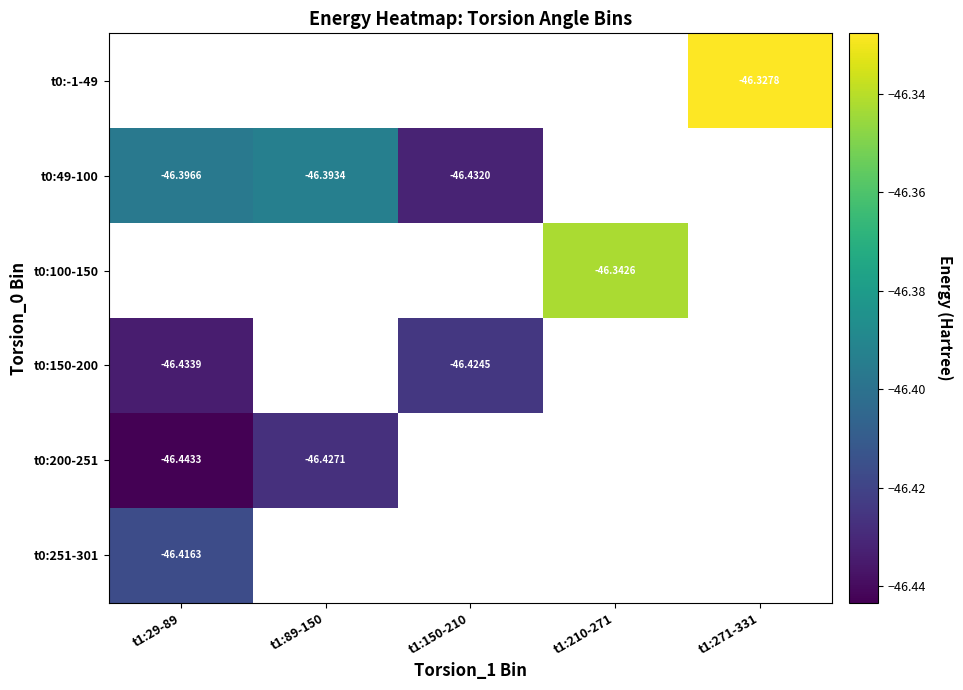

Which series has the largest range (max minus min)?

t0:49-100